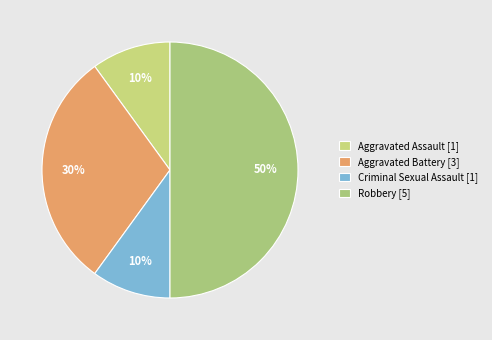

What percentage is the Aggravated Assault slice, to the nearest percent?

10%